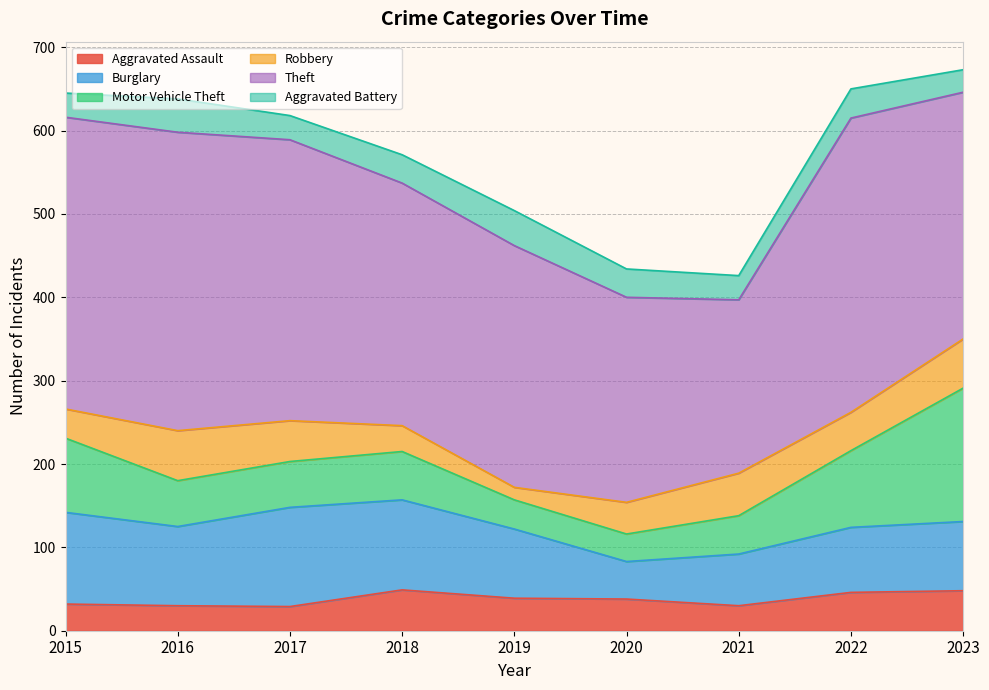

True or false: Theft and Aggravated Assault intersect in this chart.

False